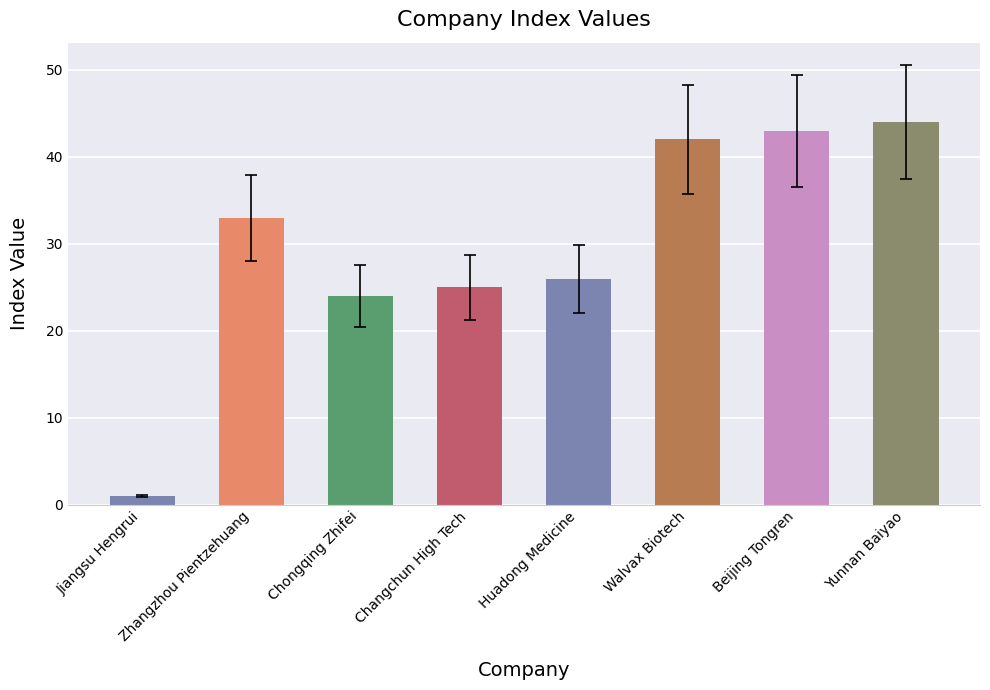

Between Changchun High Tech and Jiangsu Hengrui, which is larger?

Changchun High Tech